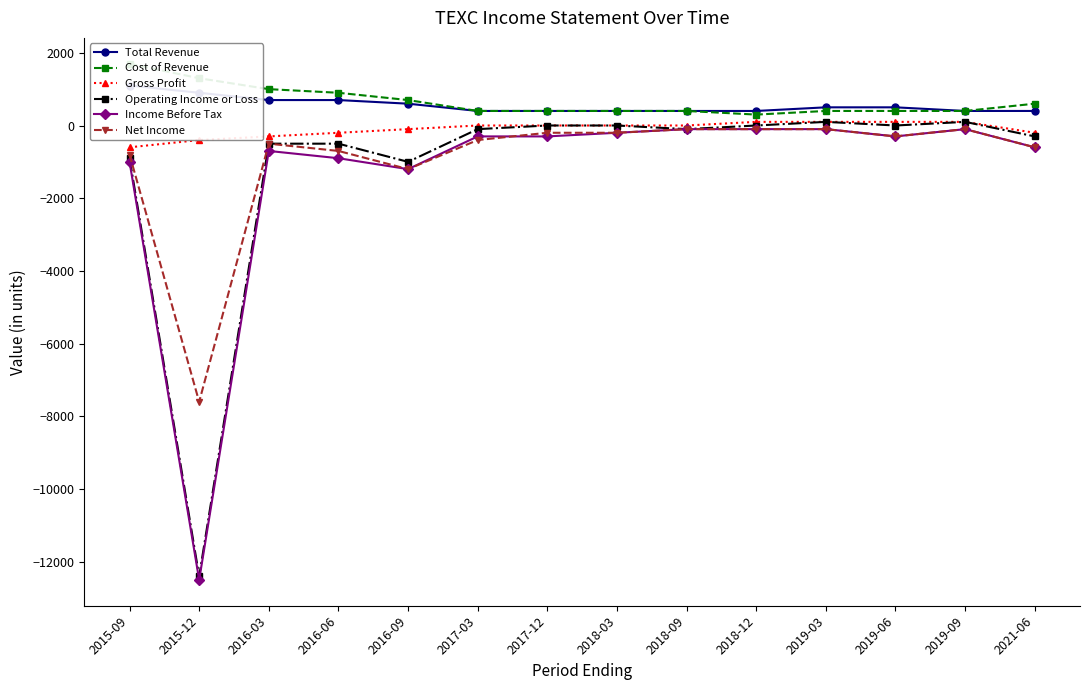

What is the difference between the maximum and minimum values in the Cost of Revenue series?

1400